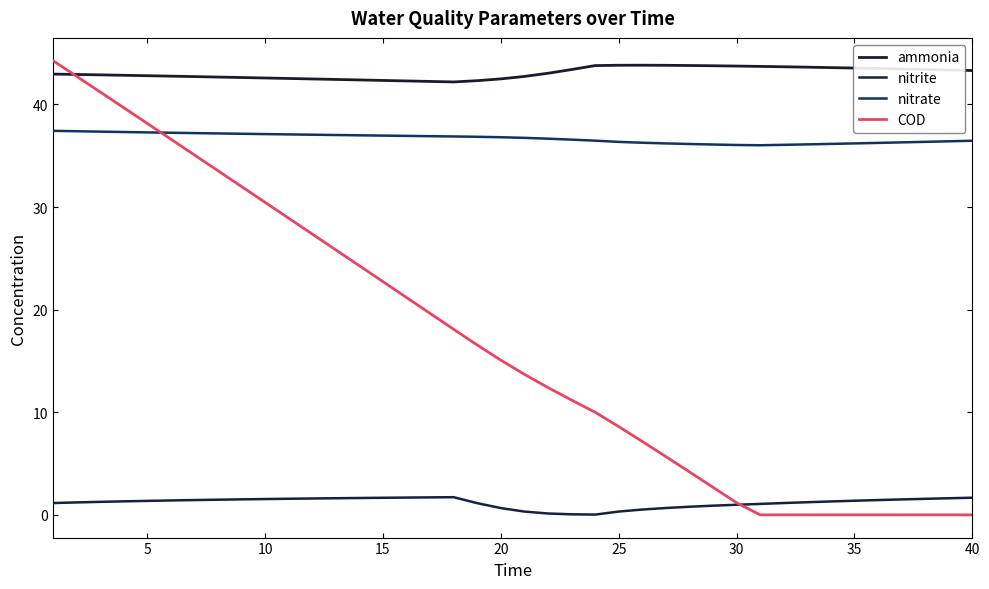

True or false: nitrite and ammonia cross at least once.

False